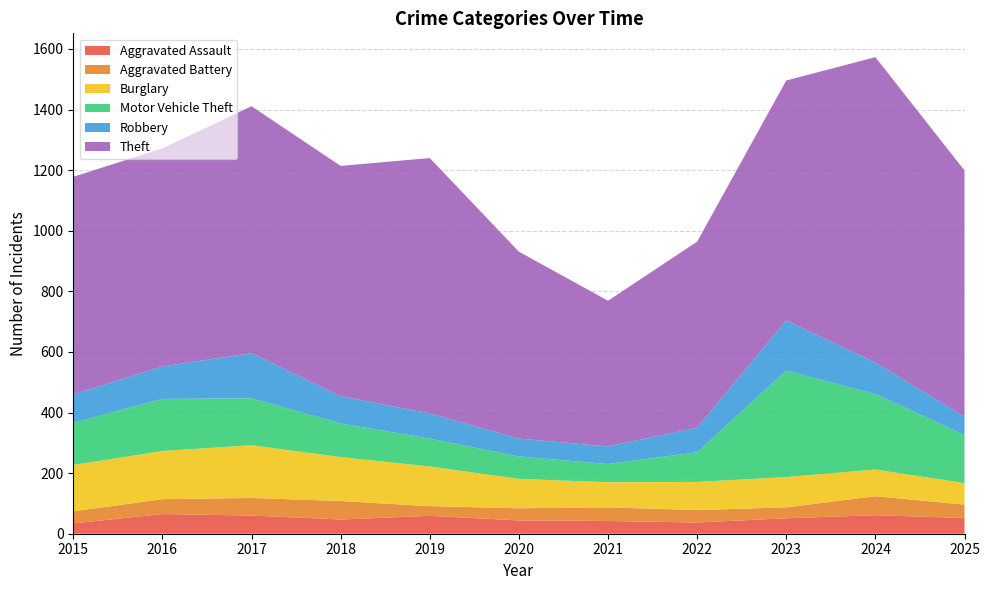

Reading right to left, what are all the values shown in this chart?

Aggravated Assault: 52	61	51	37	42	44	59	47	60	65	34
Aggravated Battery: 44	63	36	41	45	40	32	61	58	49	40
Burglary: 71	88	100	93	83	97	131	145	174	159	153
Motor Vehicle Theft: 159	249	351	98	60	74	92	111	155	172	139
Robbery: 60	104	166	81	58	59	83	90	149	107	94
Theft: 813	1008	792	614	481	617	843	760	815	720	718